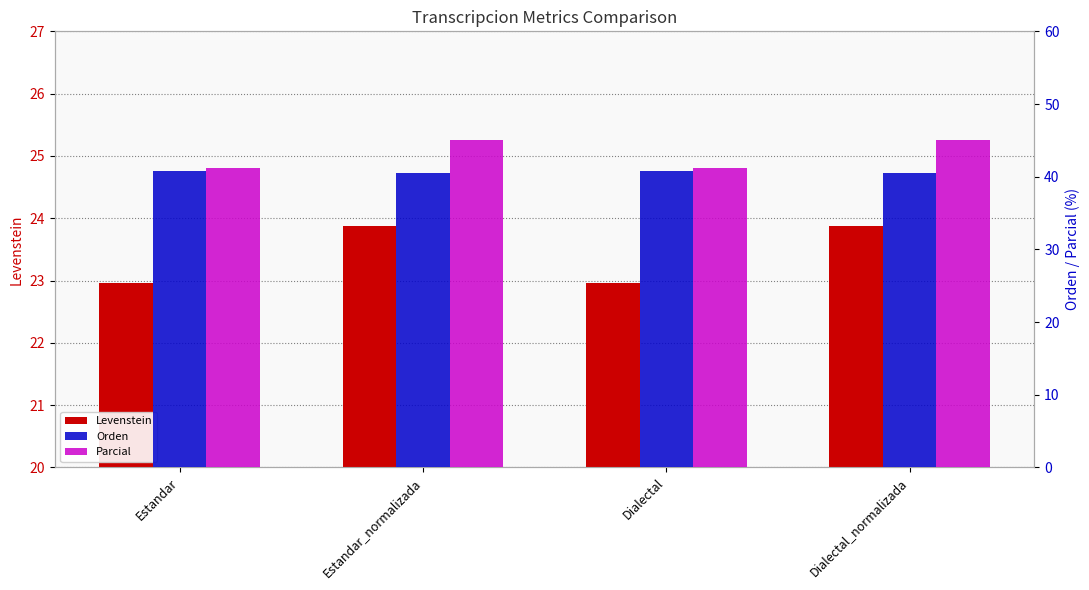

At which category is the sum across all series the highest?

Estandar_normalizada